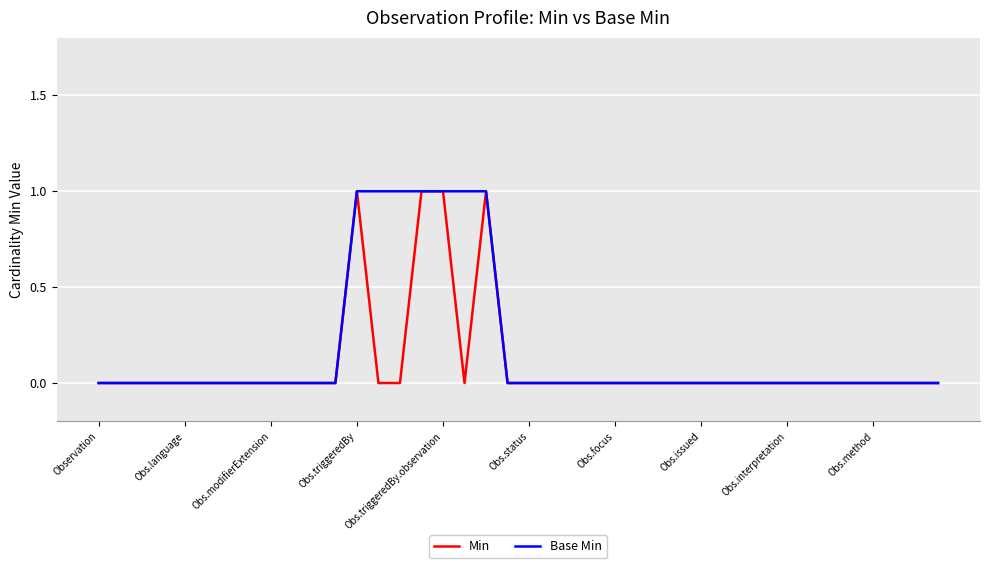

True or false: Min and Base Min intersect in this chart.

False